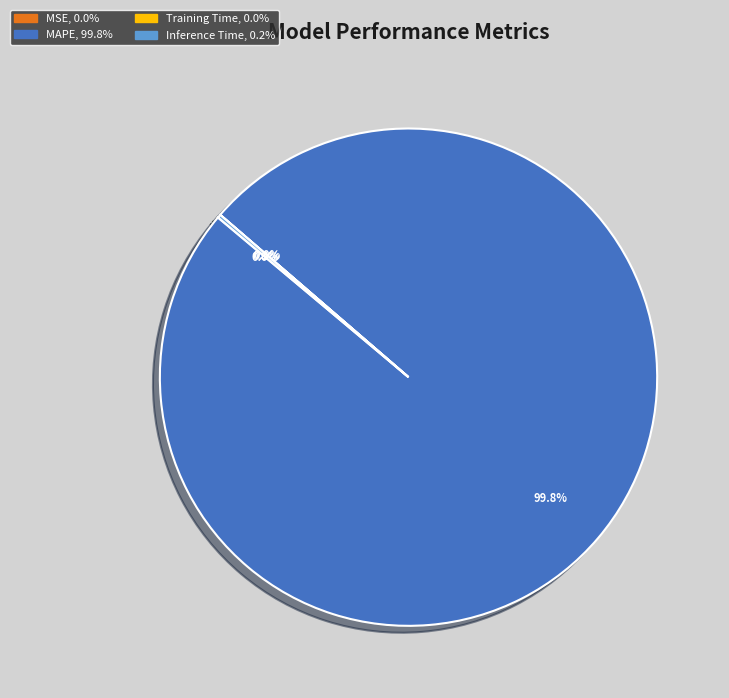

Is there a majority slice in this chart?

Yes